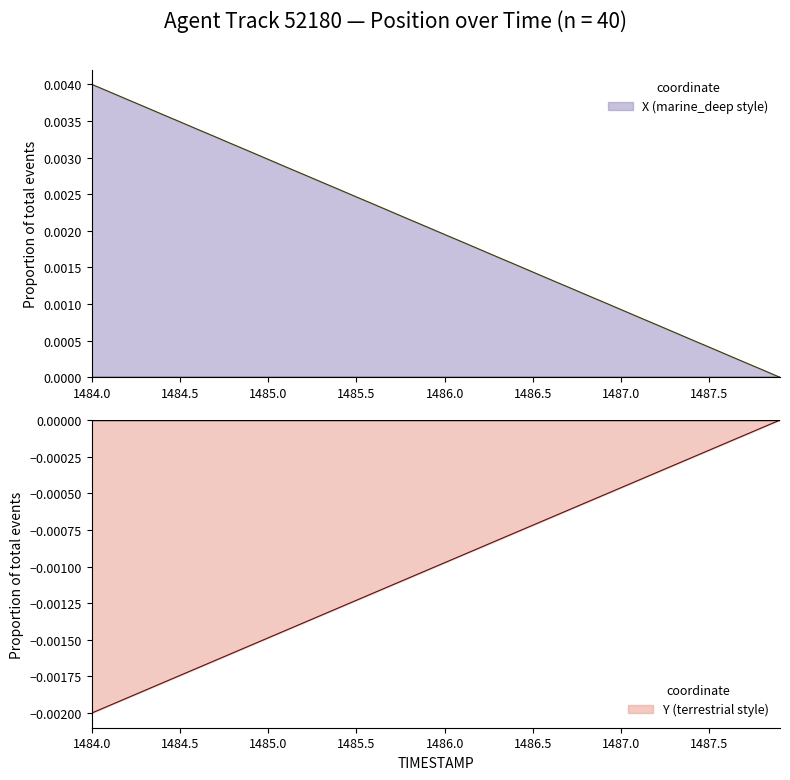

What is the sum of all X values?

0.1